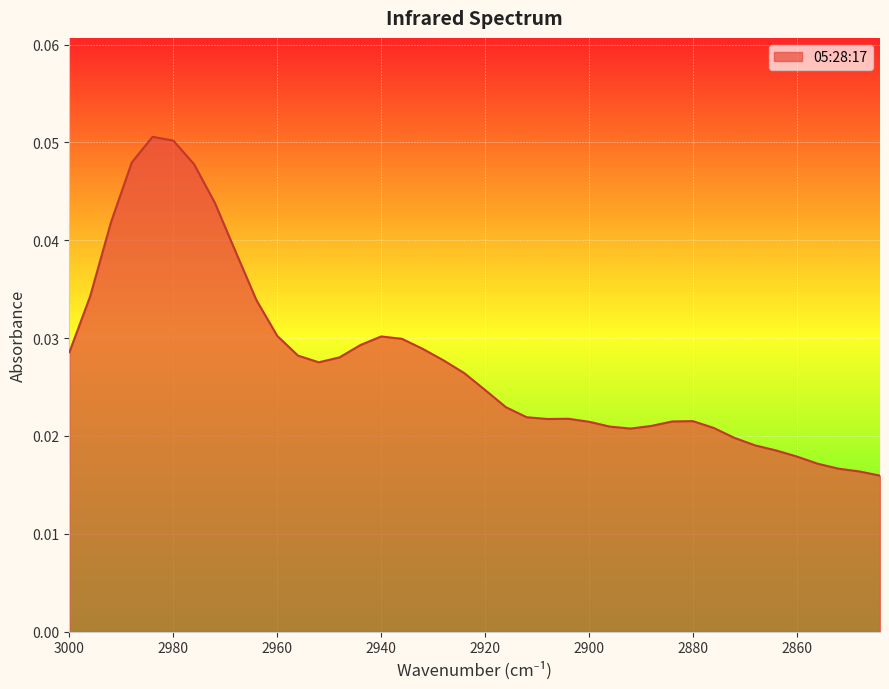

Is it true that the value at 2960 is 0.0?

True